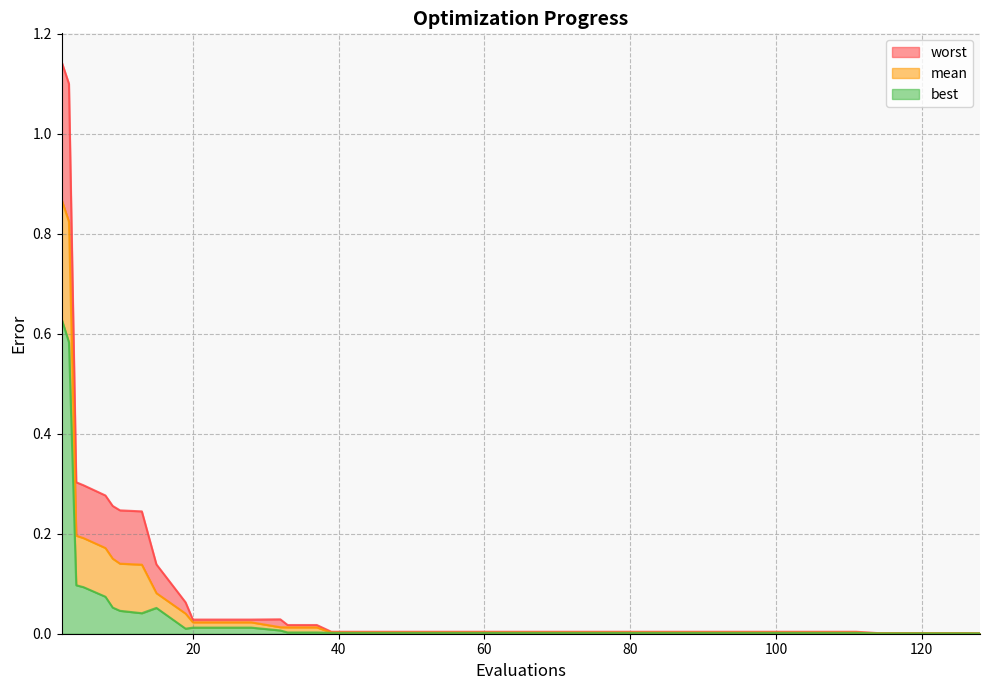

True or false: mean and worst intersect in this chart.

False